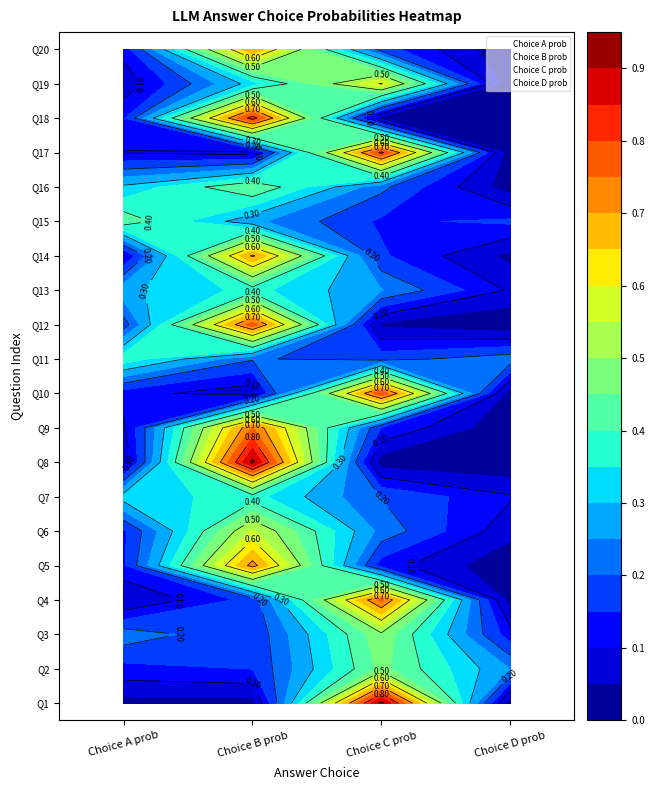

Is the value of False_C at 12 greater than the value of False_D at 12?

Yes